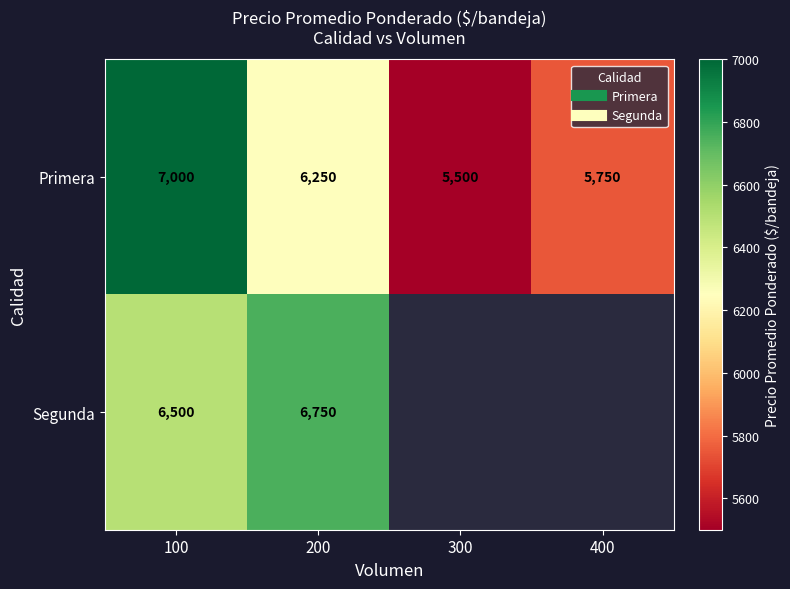

At how many categories does at least one series exceed 6537?

2